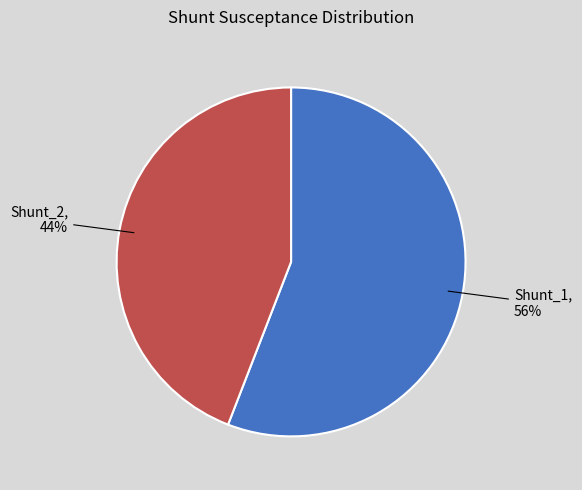

To the nearest percent, what is the difference between the Shunt_2 and Shunt_1 slice percentages?

12%